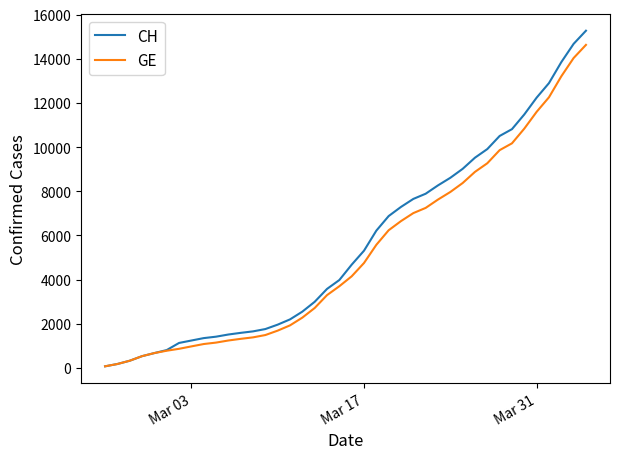

How many categories are shown in the chart?

40